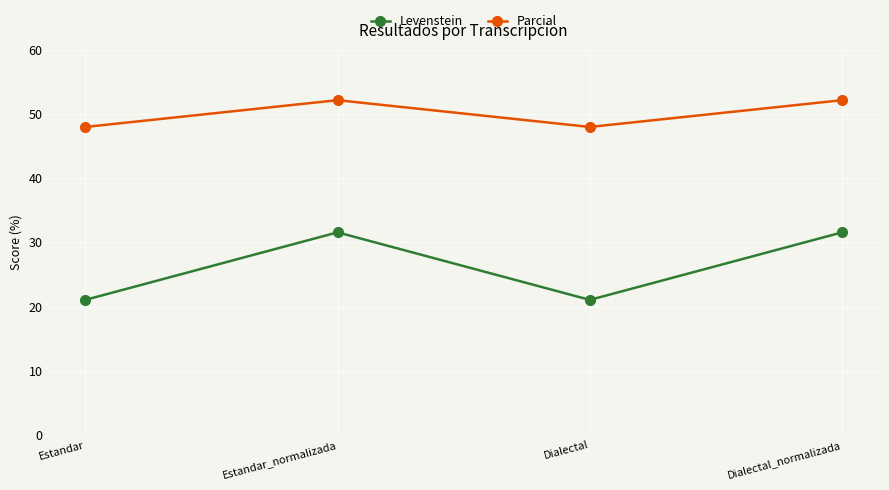

What is the spread (max minus min) of values at Estandar?

26.9